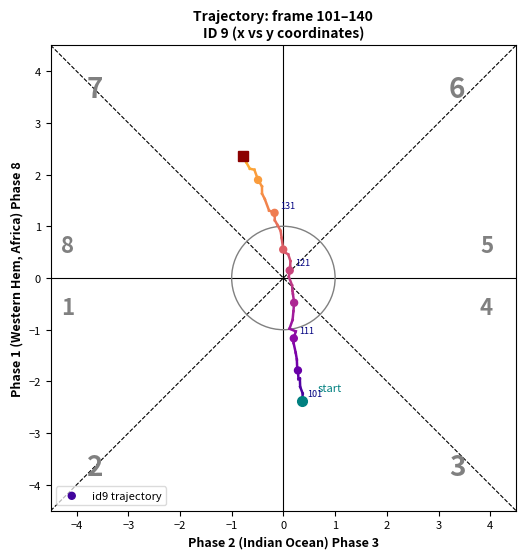

What is the range of Y values (max minus min)?

4.3